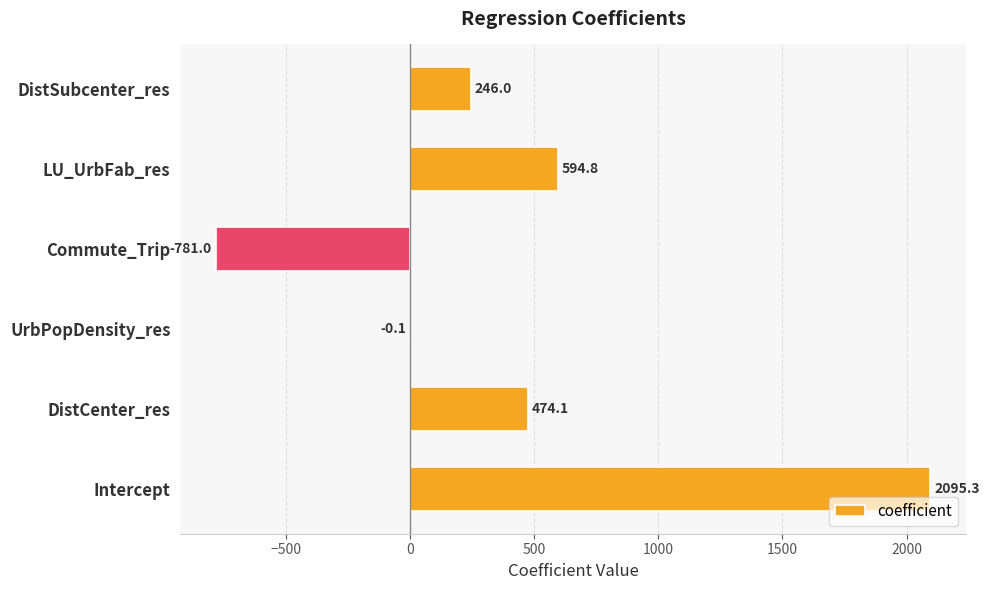

Does the chart contain stacked bars?

No